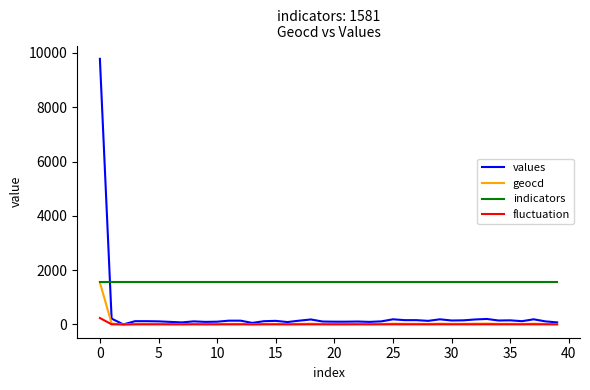

What is the sum of all fluctuation values?

358